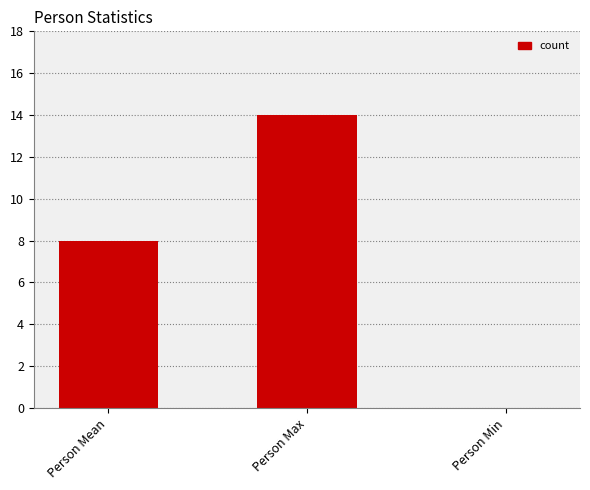

What is the change in value from Person Mean to Person Max?

+6